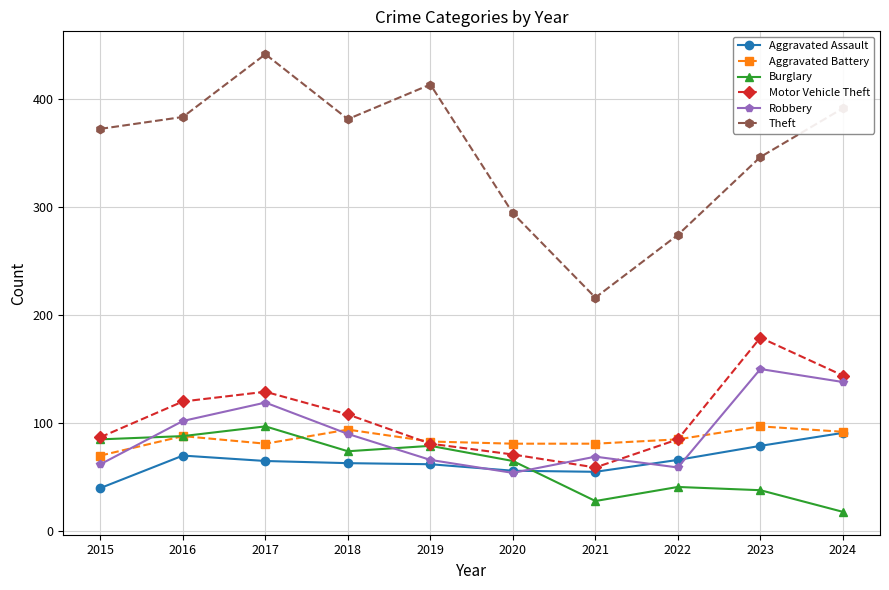

What is the greatest value displayed?

441